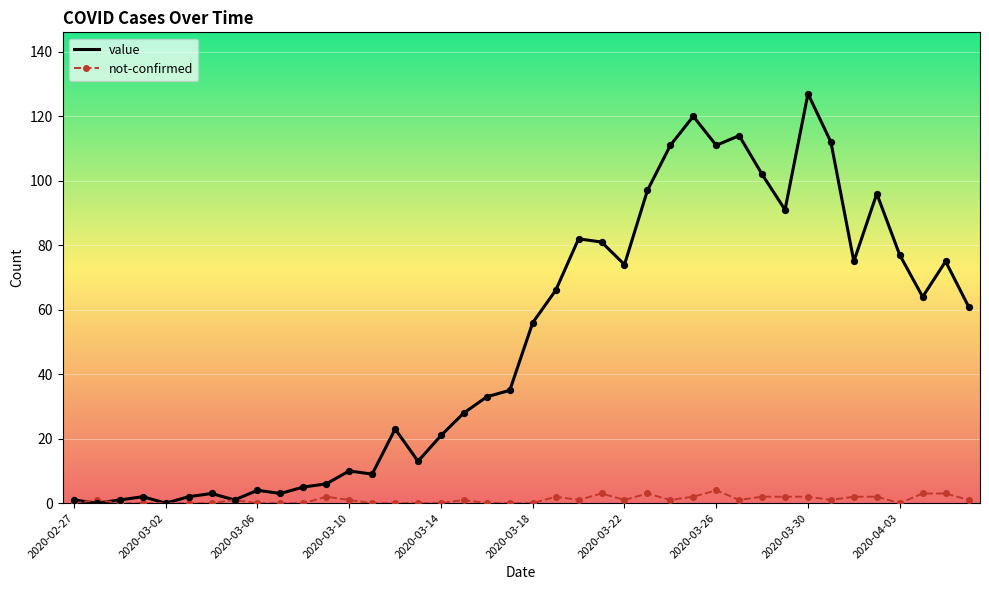

Which series has the widest spread of values?

value